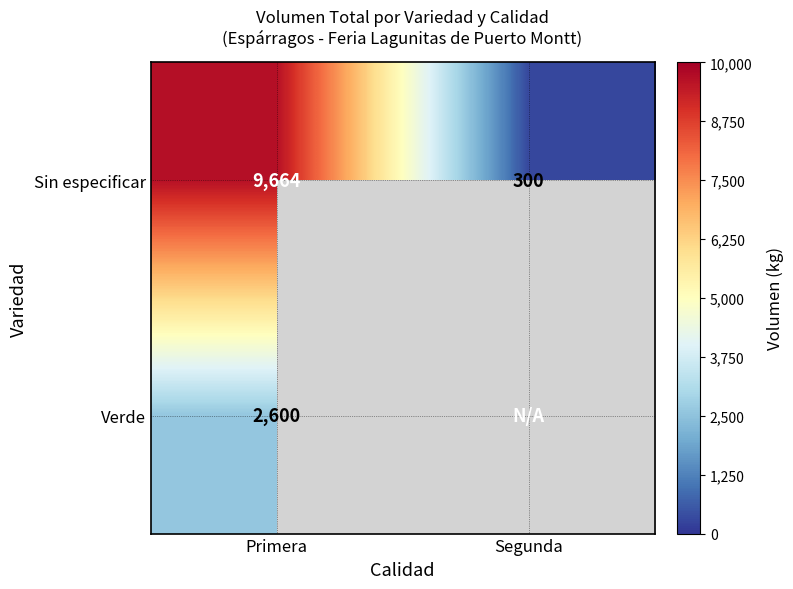

What is the minimum value for Sin especificar?

300